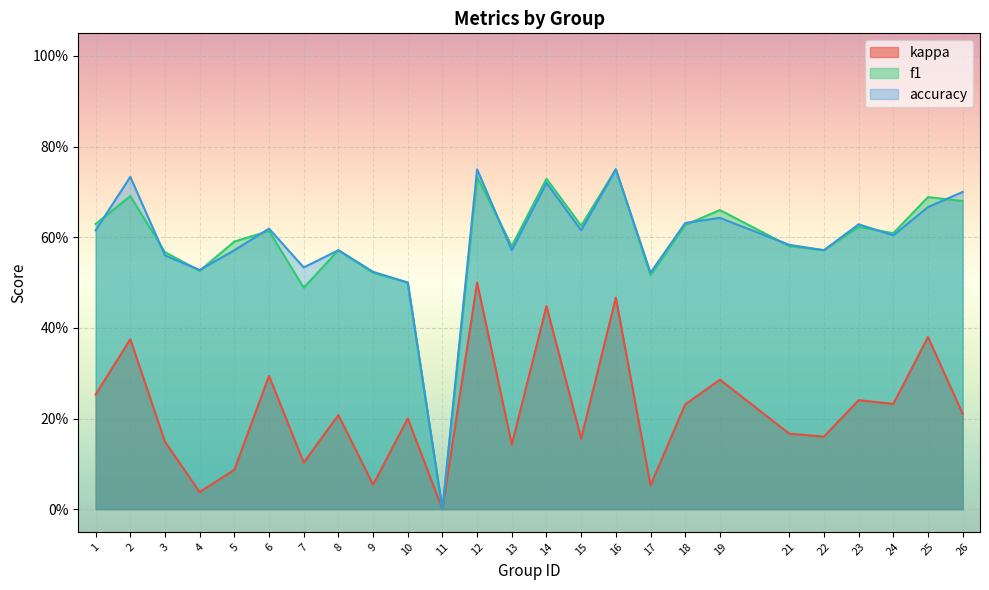

At which label is f1 closest to 0?

11